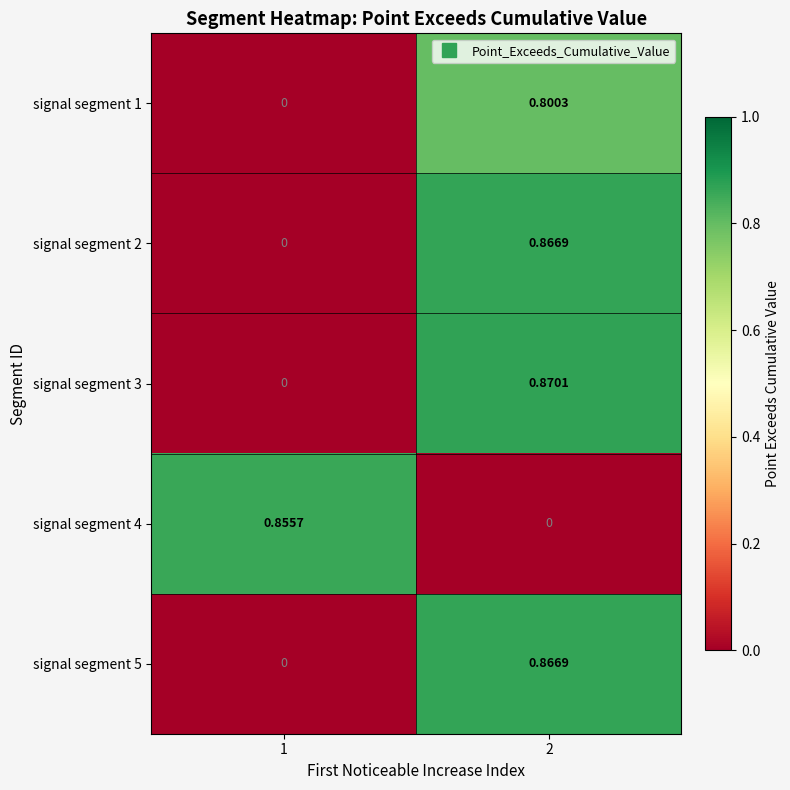

At which category is the sum across all series the highest?

2